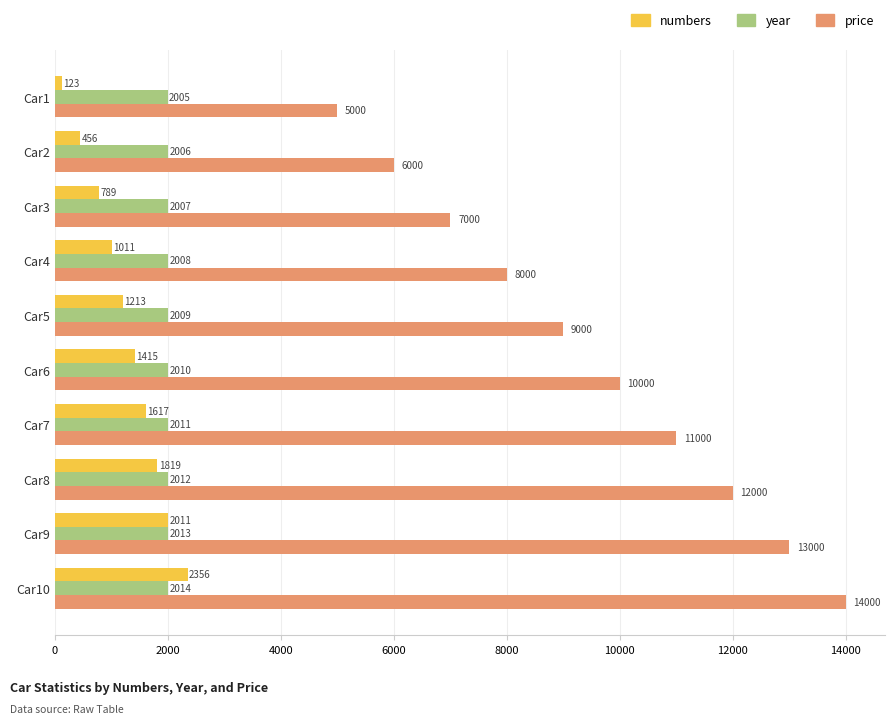

Rank the series by their maximum value, from highest to lowest.

price, numbers, year